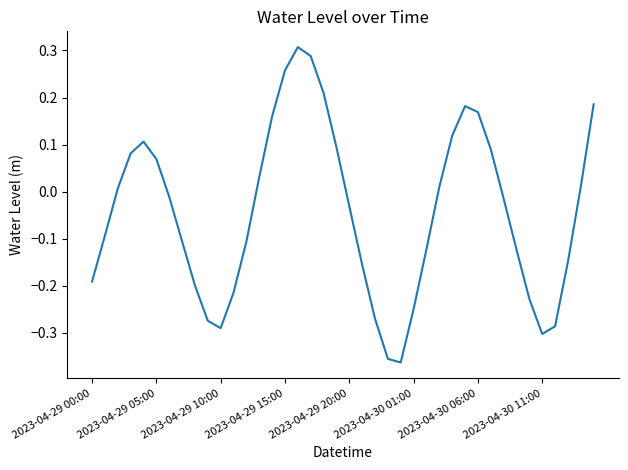

How many lines are shown in the chart?

1